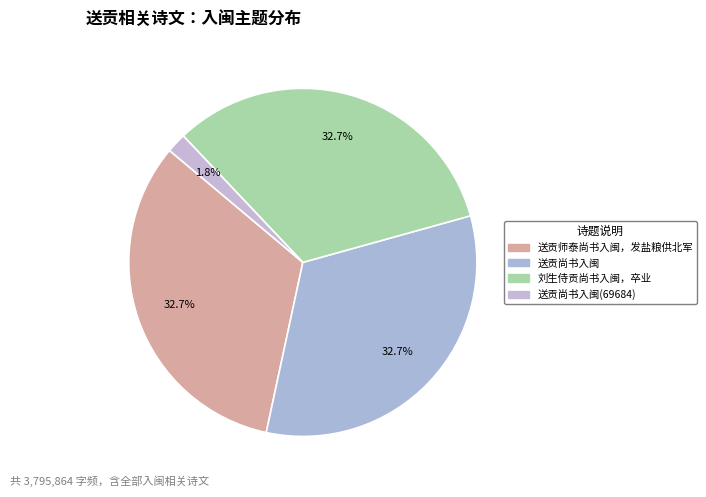

Which category has the biggest portion of the pie?

刘生侍贡尚书入闽，卒业